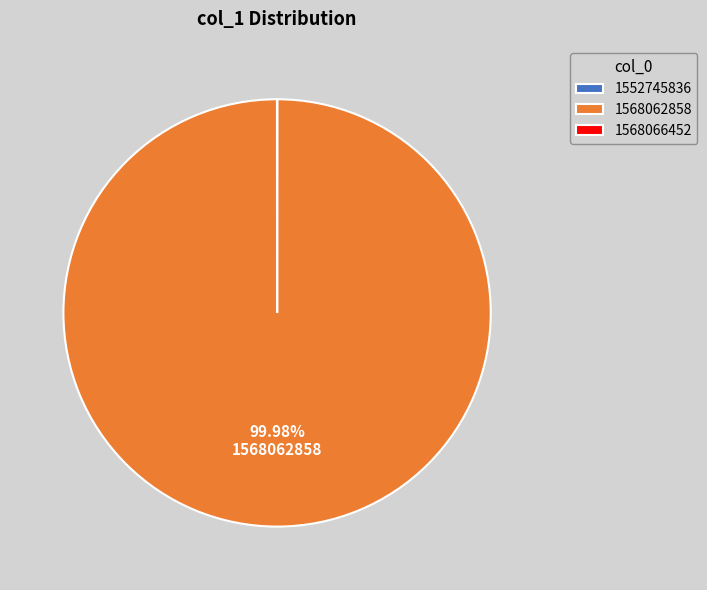

Which slice is the largest?

1568062858